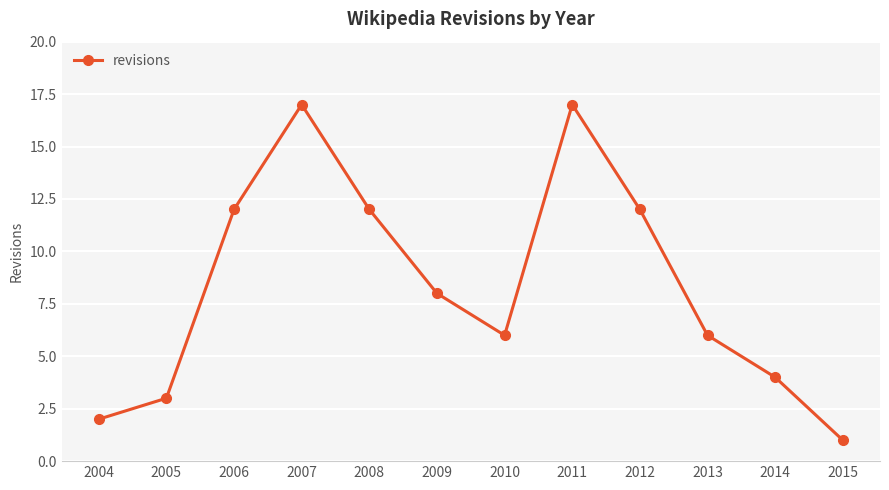

True or false: the data shows 1 at 2015.

True